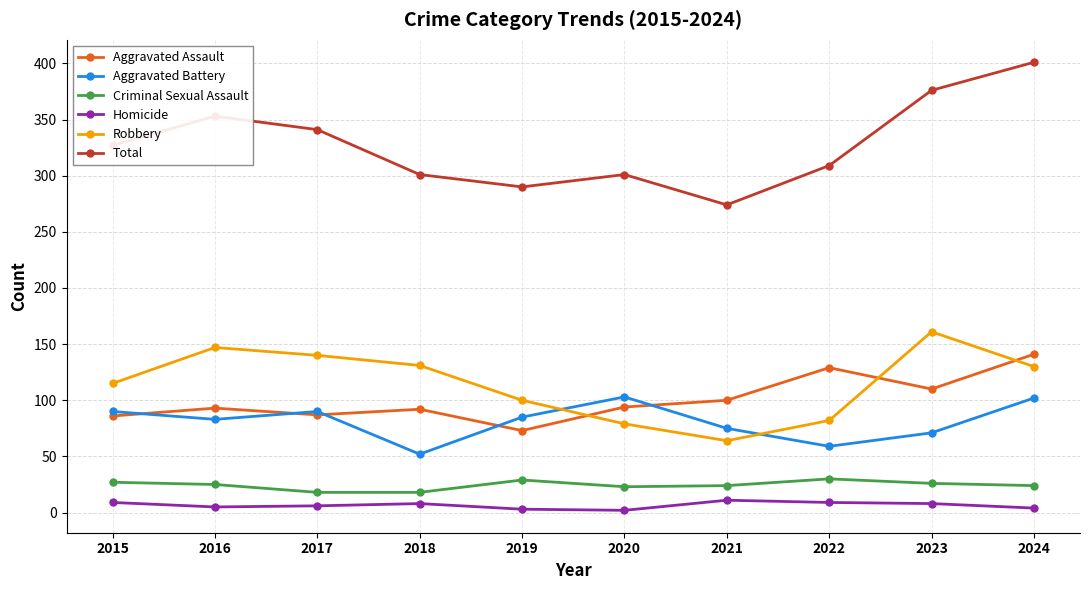

How many lines are shown in the chart?

6